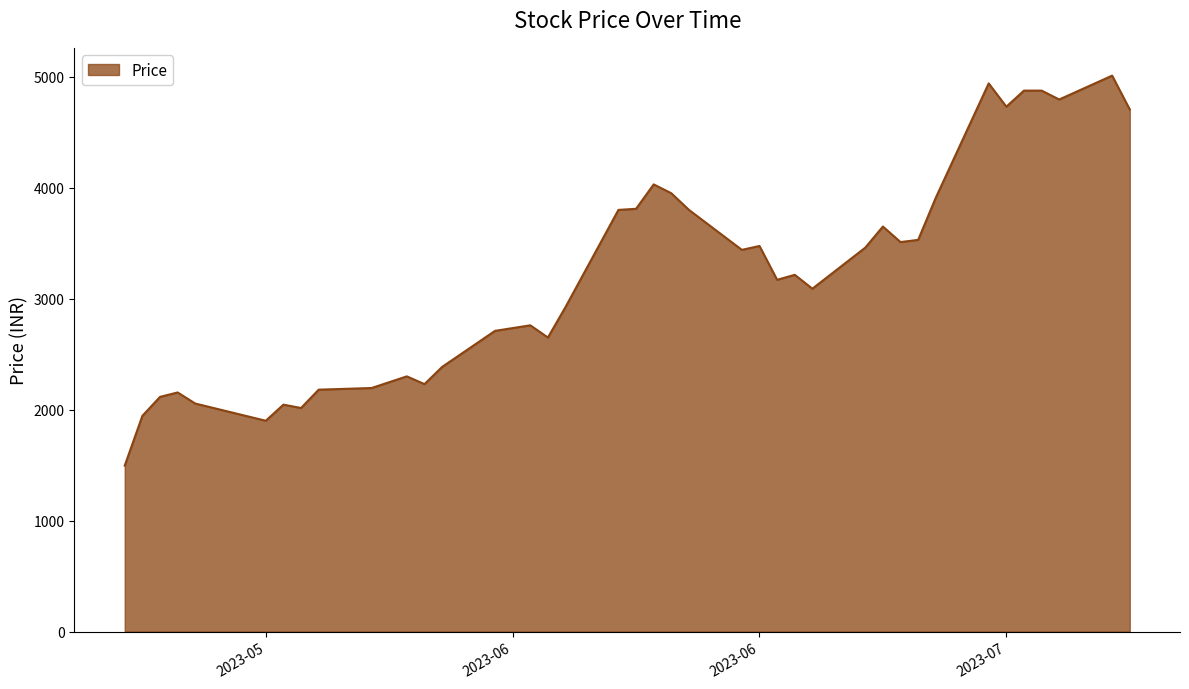

What is the difference between the maximum and minimum values?

3514